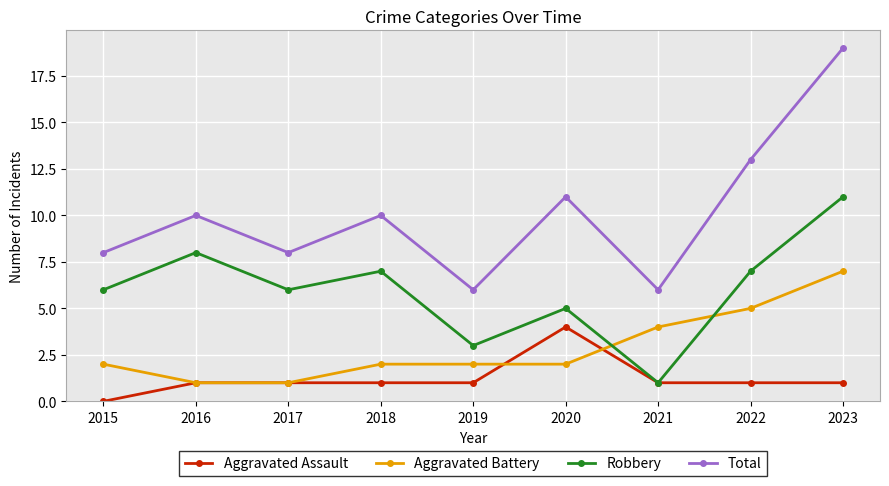

What is the value of the Total point at the 2nd from the left?

10